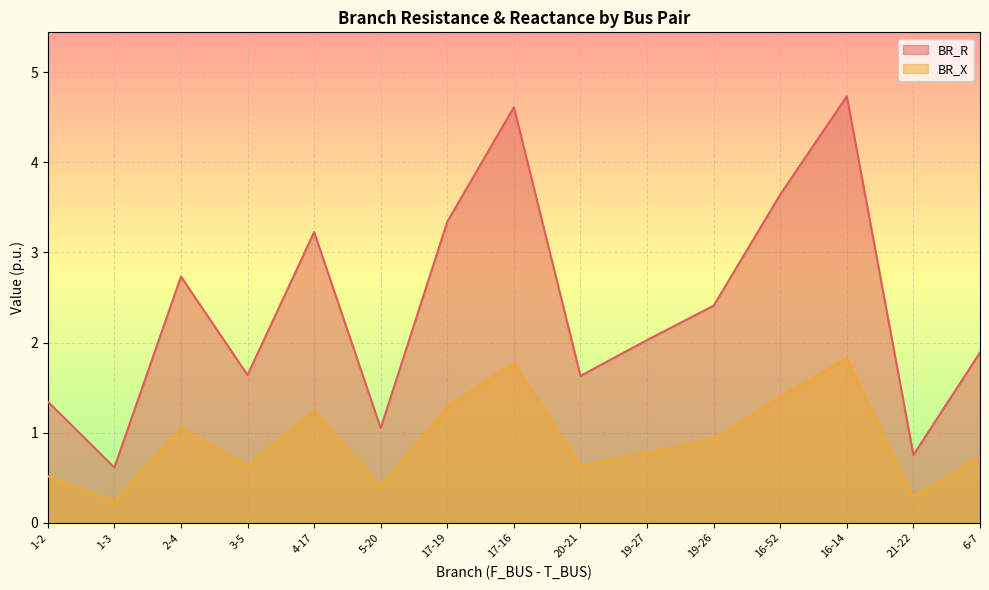

Which series changed the most between 17-19 and 21-22?

BR_R